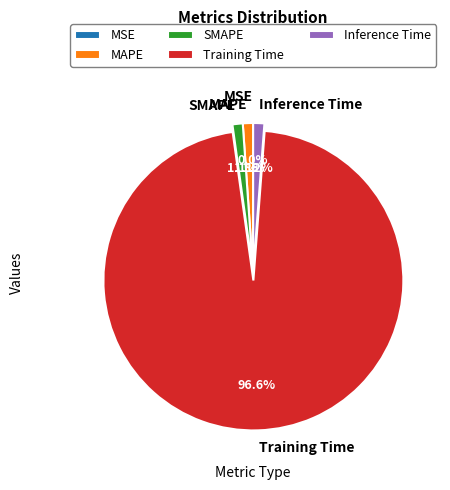

The Inference Time slice represents 11% of the pie. True or false?

False